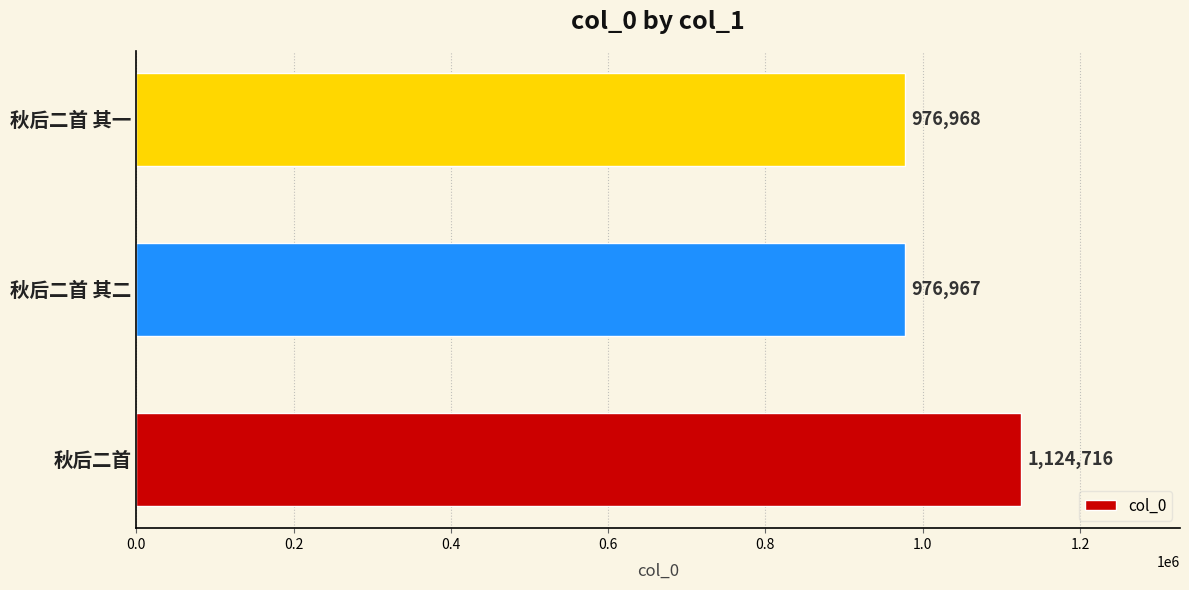

What is the difference between the maximum and minimum values?

147749